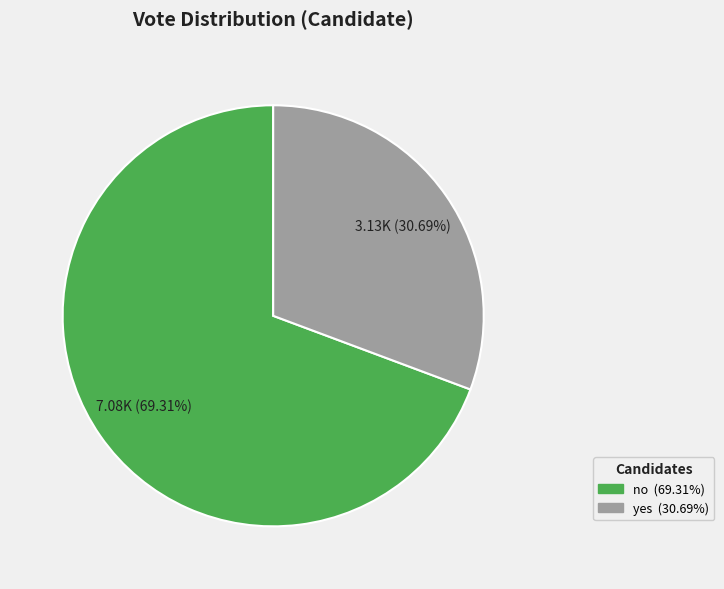

Is it true that no is 80% of the pie?

False